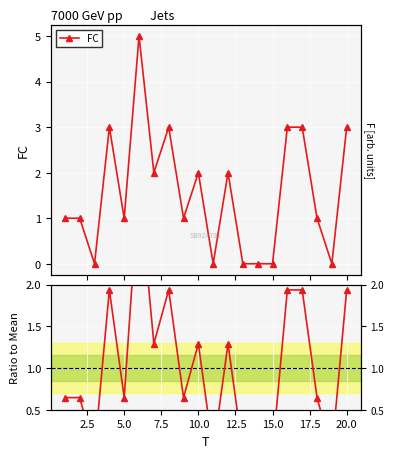

Reading left to right, what are all the values shown in this chart?

FC: 1.0	1.0	0.0	3.0	1.0	5.0	2.0	3.0	1.0	2.0	0.0	2.0	0.0	0.0	0.0	3.0	3.0	1.0	0.0	3.0
FC / mean: 0.6	0.6	0.0	1.9	0.6	3.2	1.3	1.9	0.6	1.3	0.0	1.3	0.0	0.0	0.0	1.9	1.9	0.6	0.0	1.9